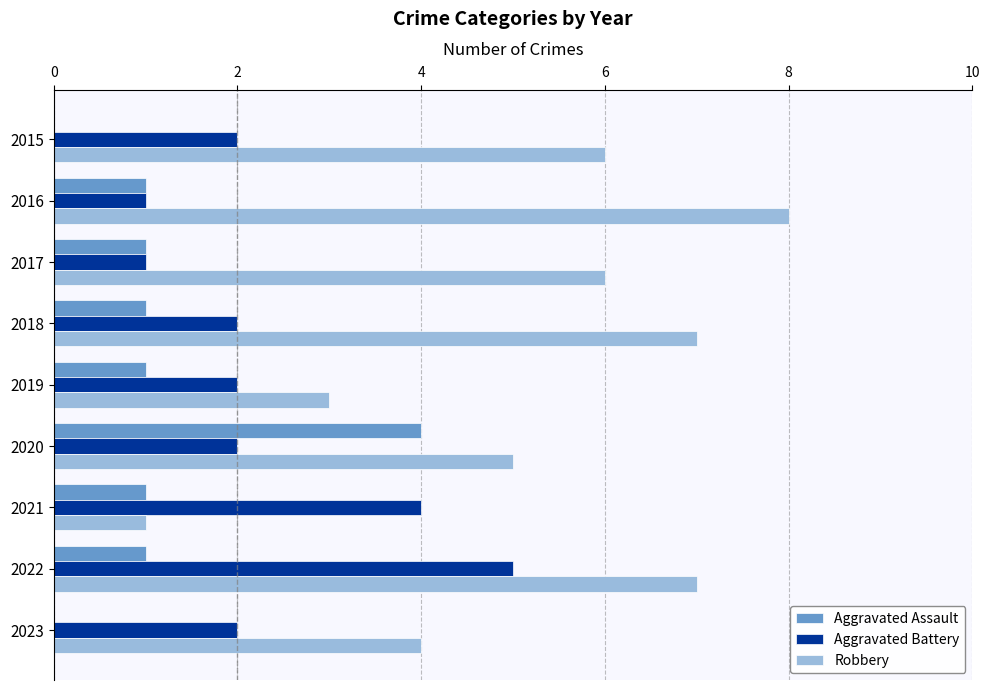

Which series has the largest range (max minus min)?

Robbery